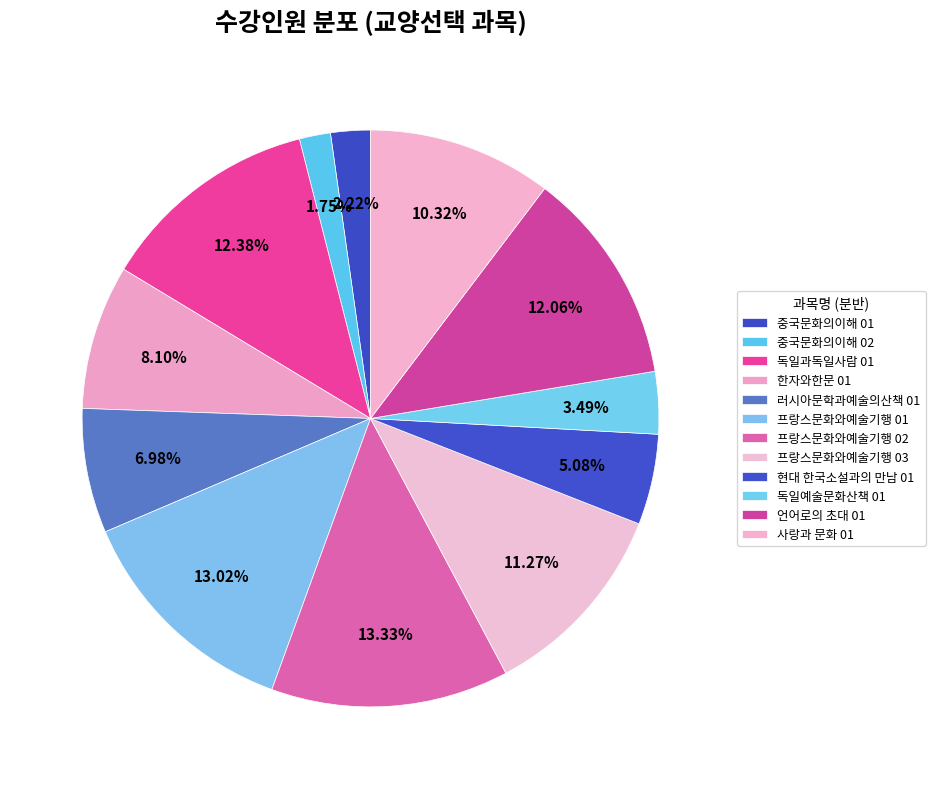

Which slice is the smallest?

중국문화의이해 02